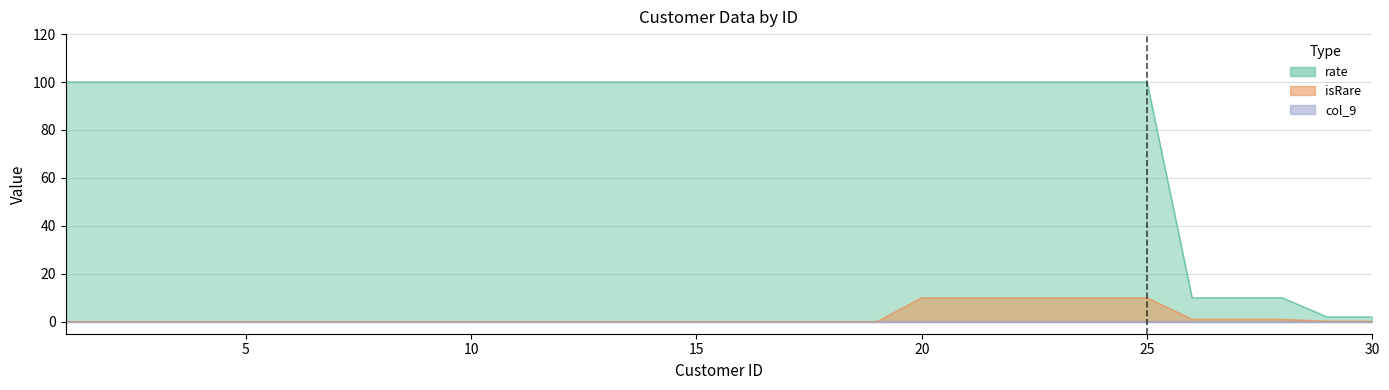

Which category has the highest value in the col_9 series?

1